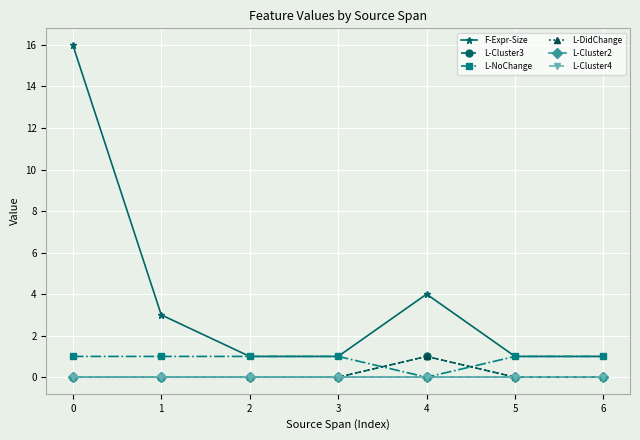

True or false: F-Expr-Size and L-Cluster4 intersect in this chart.

False